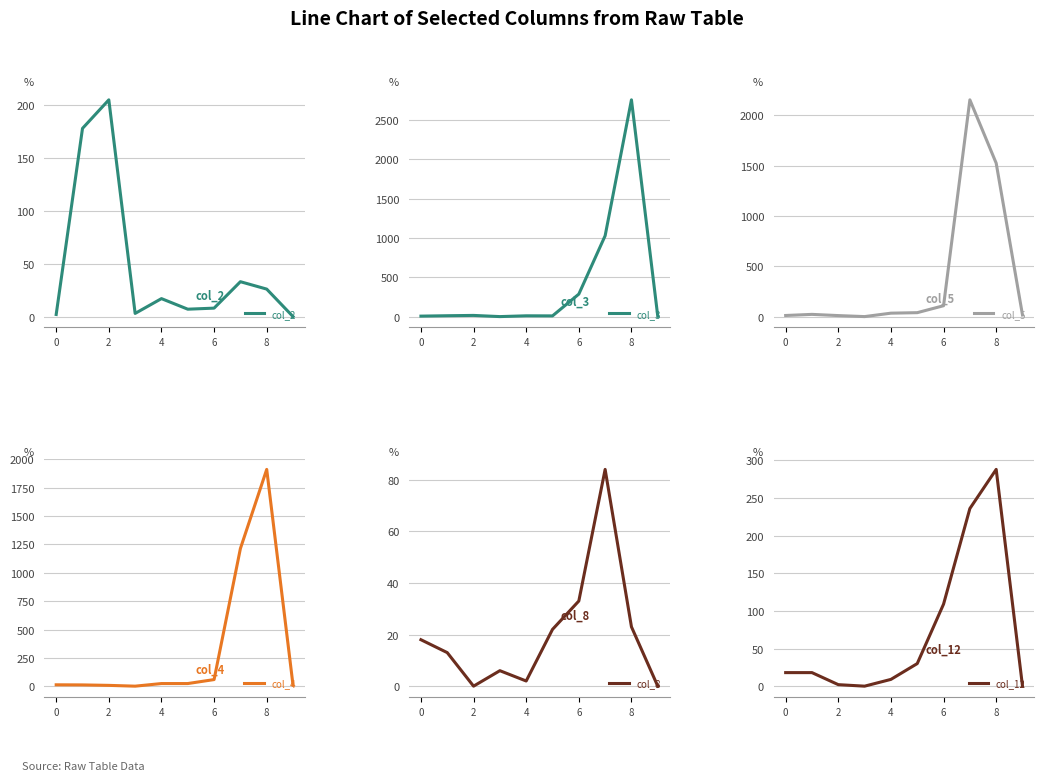

List the series in order of their peak value, highest first.

col_3, col_5, col_4, col_12, col_2, col_8